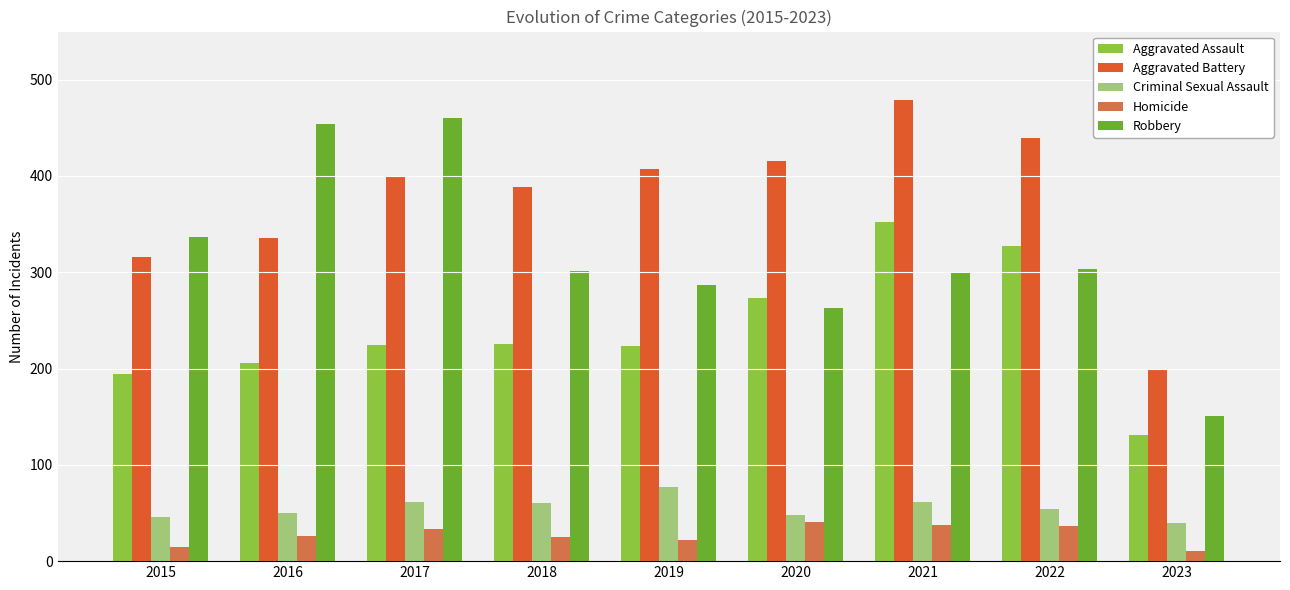

What is the approximate value of Aggravated Assault at 2015?

194